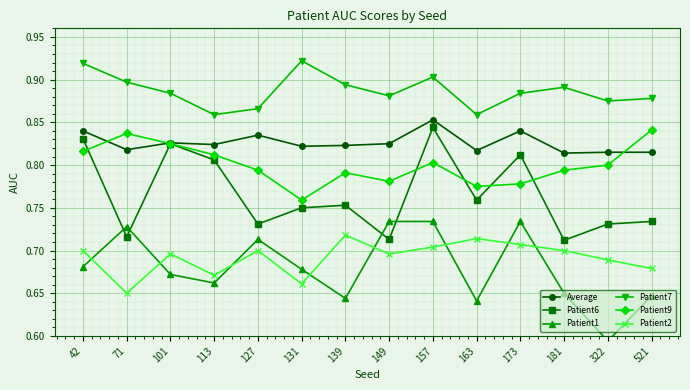

At how many categories does at least one series exceed 0?

14